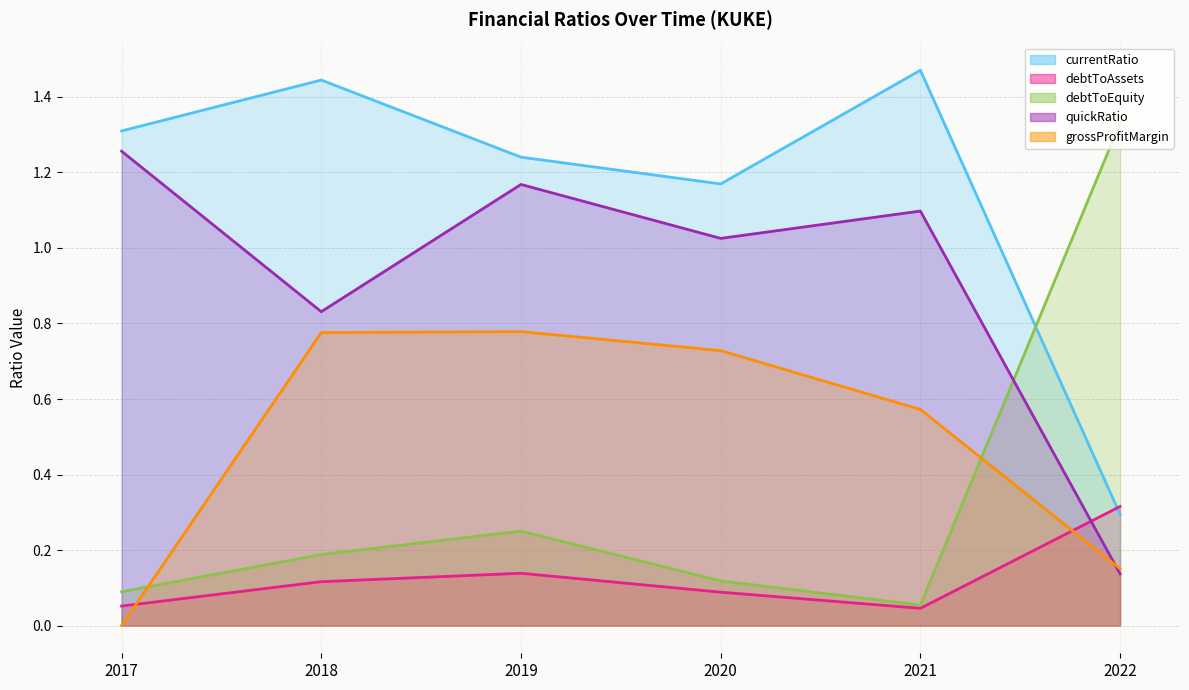

What are all the series names shown in the legend?

currentRatio, debtToAssets, debtToEquity, quickRatio, grossProfitMargin